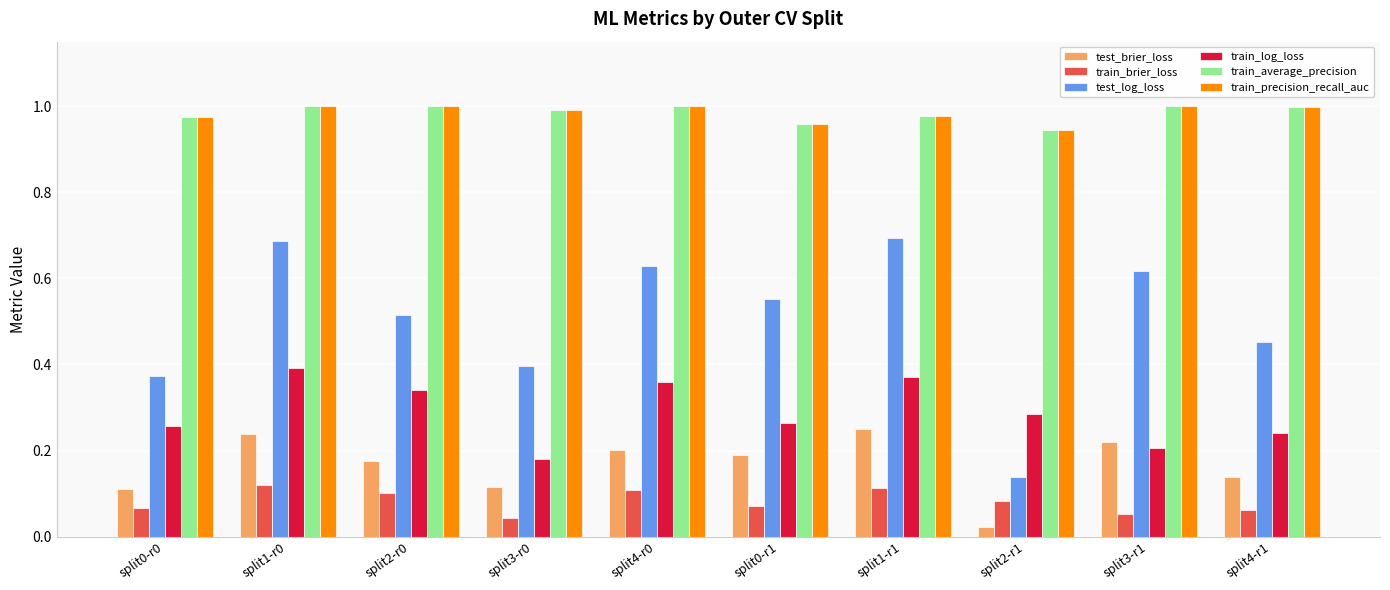

How many bars are there in total?

60